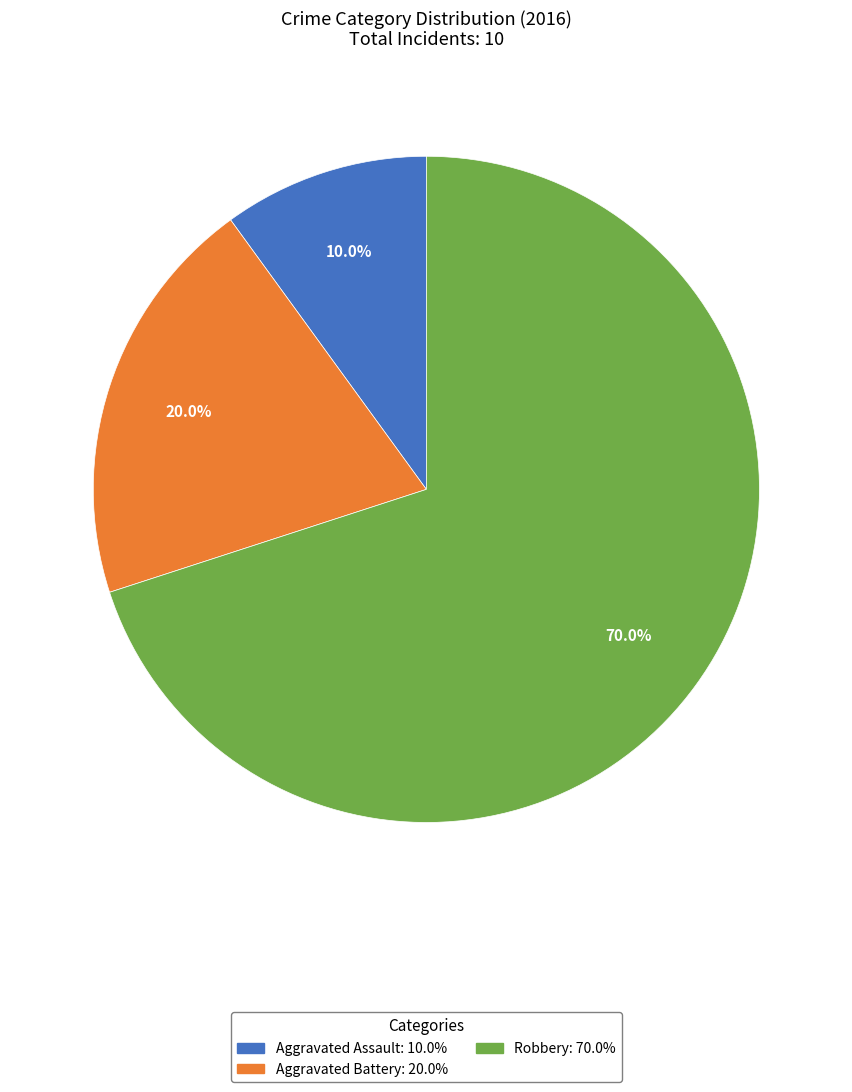

To the nearest percent, what is the combined percentage of Robbery and Aggravated Assault?

80%